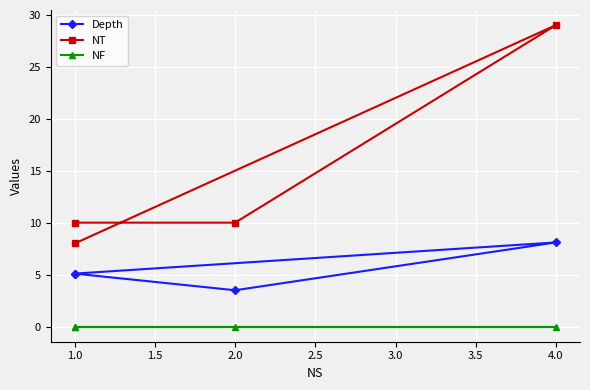

Rank the series at 1.0 from highest to lowest value.

NT, Depth, NF